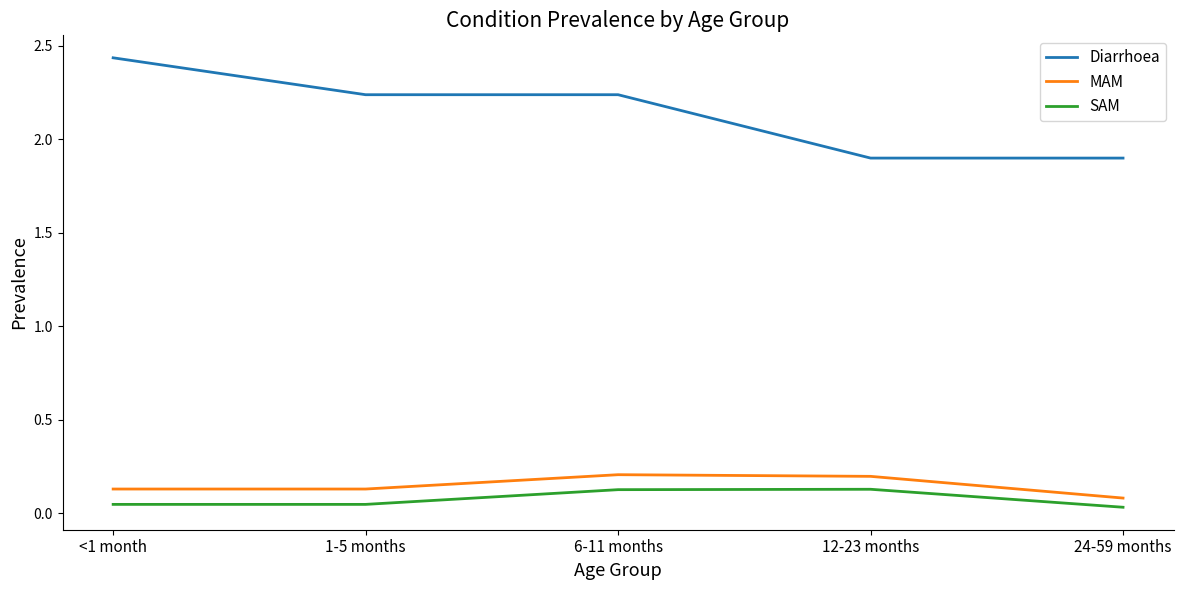

True or false: SAM and MAM cross at least once.

False